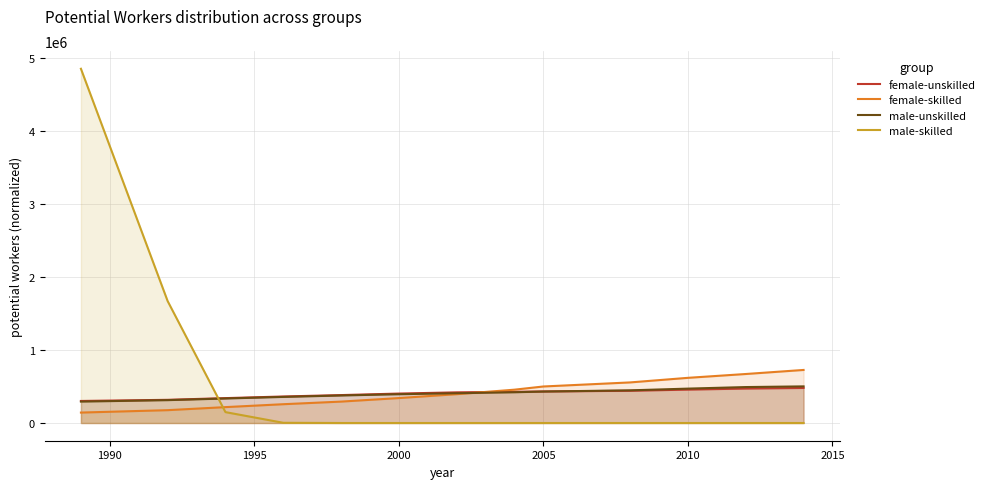

What is the greatest value displayed?

4846581.1